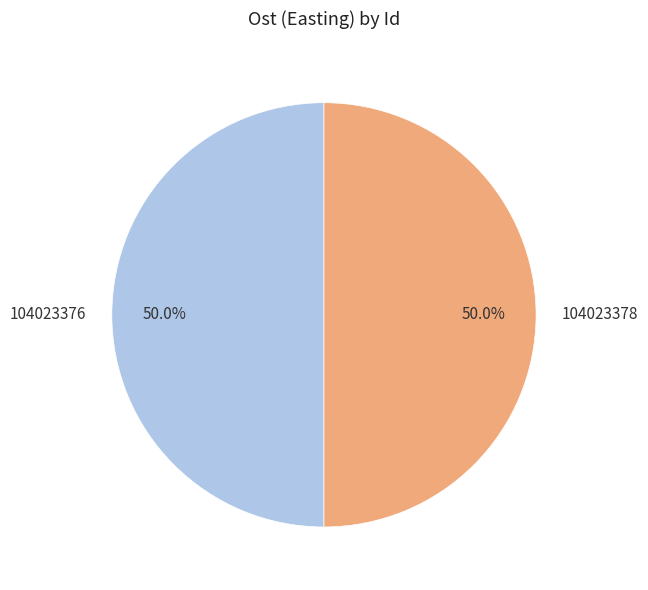

What percentage is the 104023378 slice, to the nearest percent?

50%